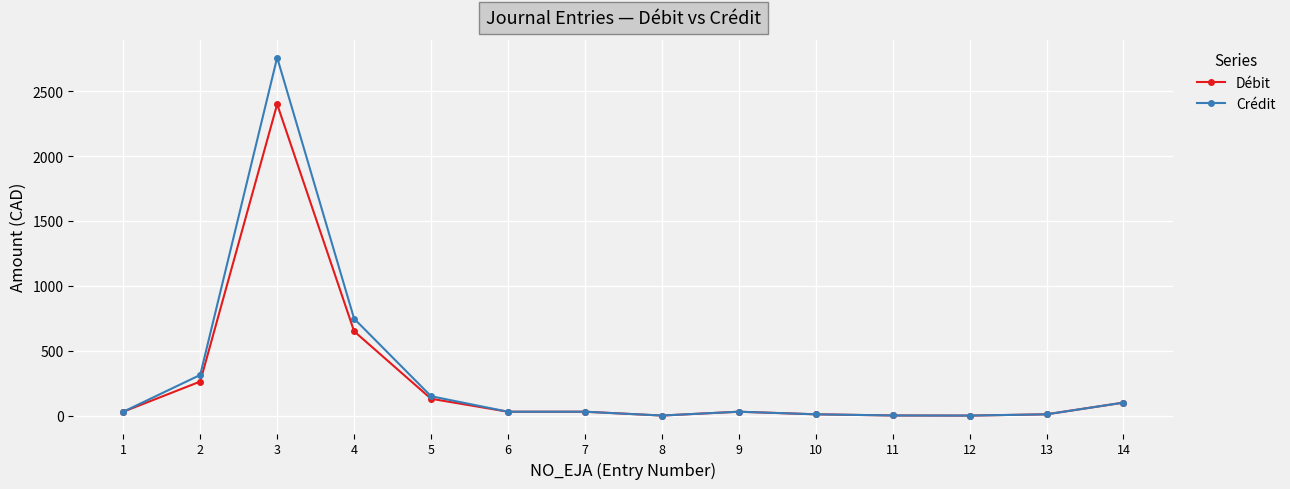

Which series has the widest spread of values?

Crédit